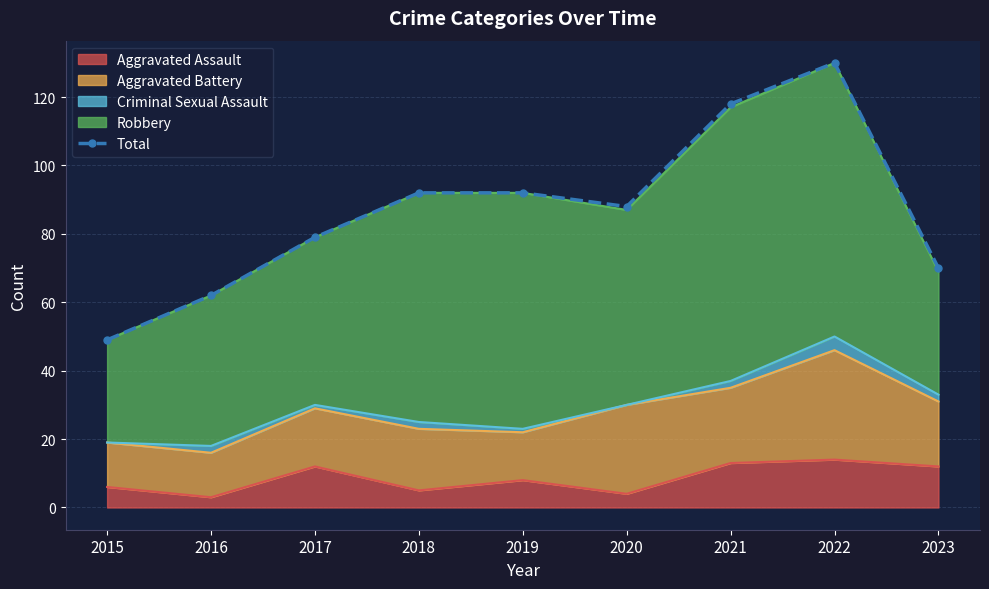

Is it true that the value at 2020 is 149?

False